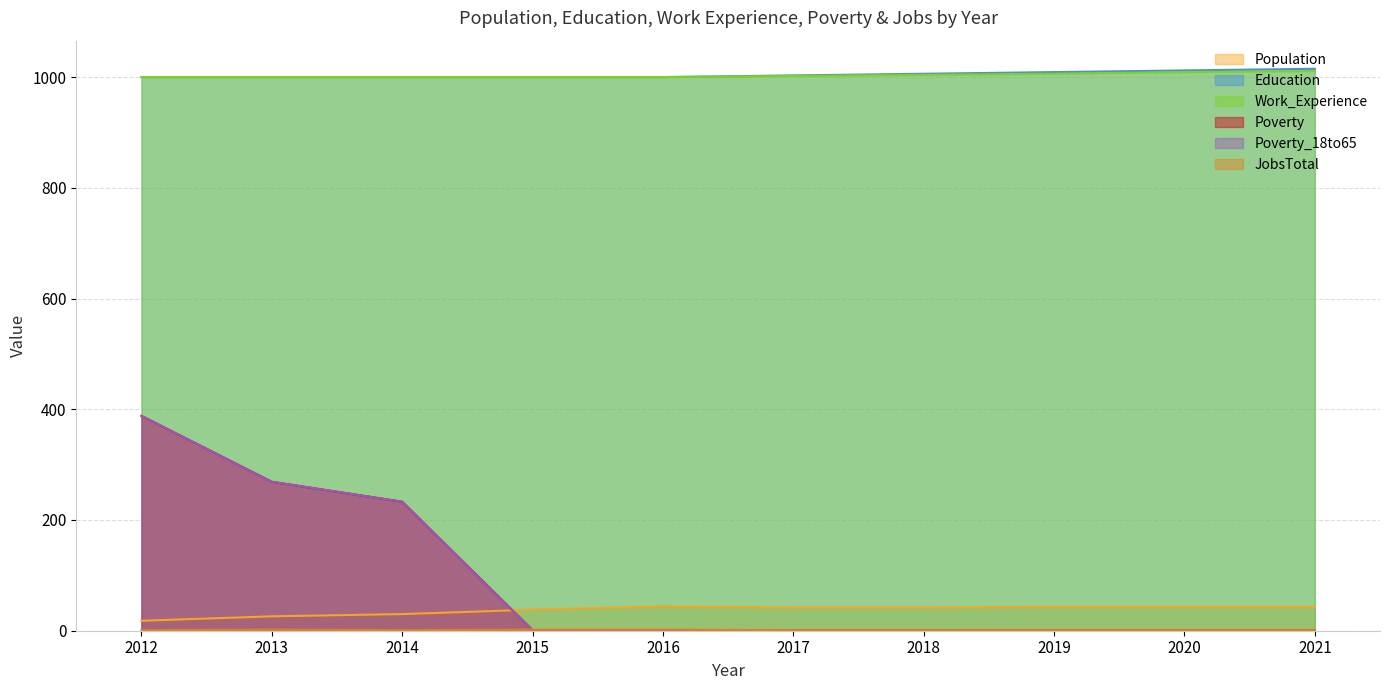

The Work_Experience series shows 1747 at 2015. True or false?

False